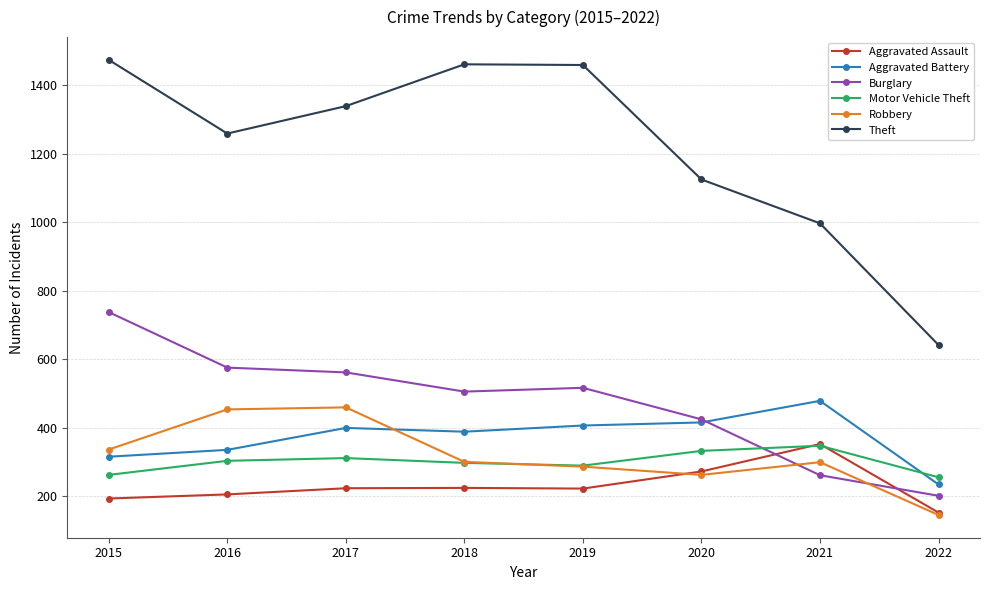

The Aggravated Assault series shows 225 at 2018. True or false?

True